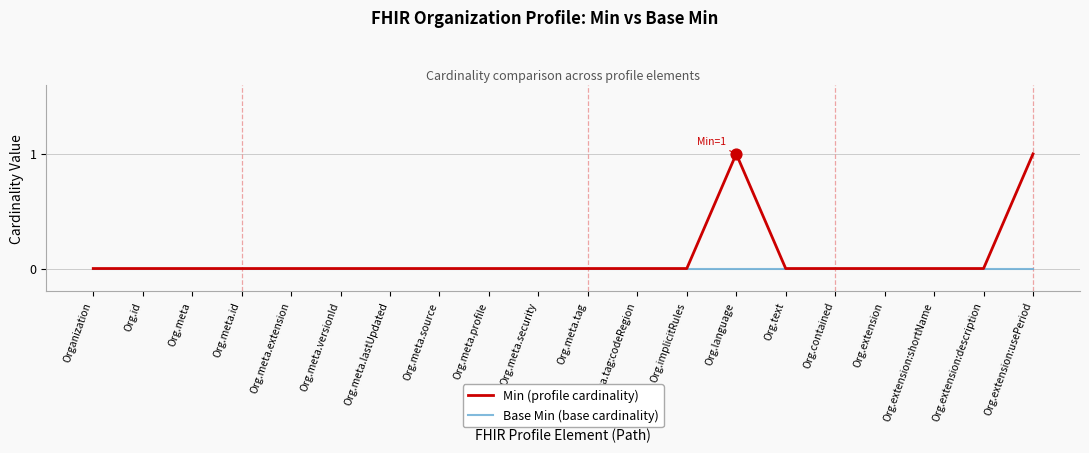

Which series has the largest total across all categories?

Min (profile cardinality)